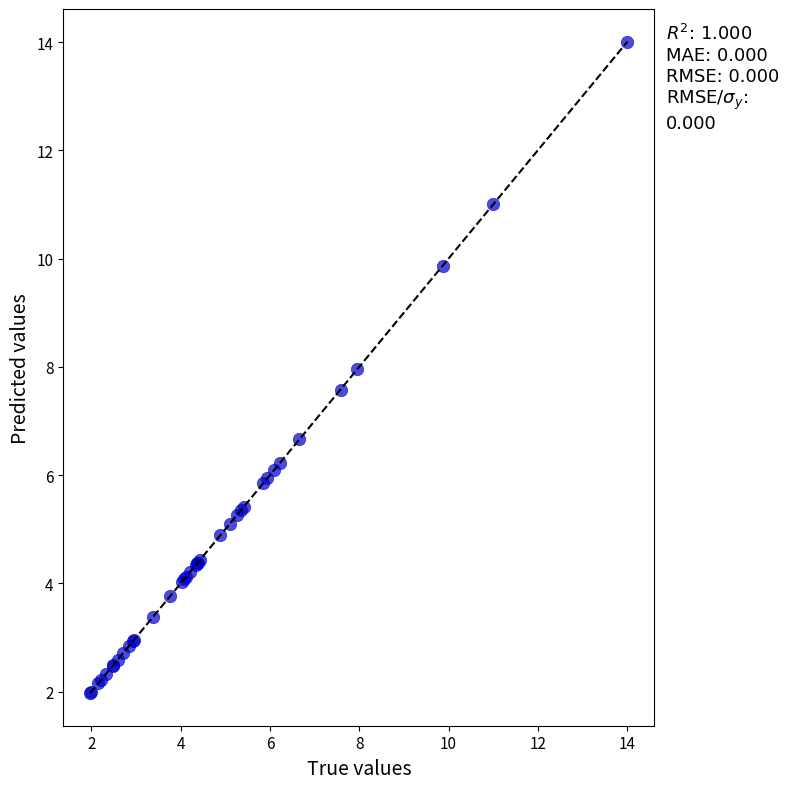

What Y value in the scatter plot is closest to 7?

6.7